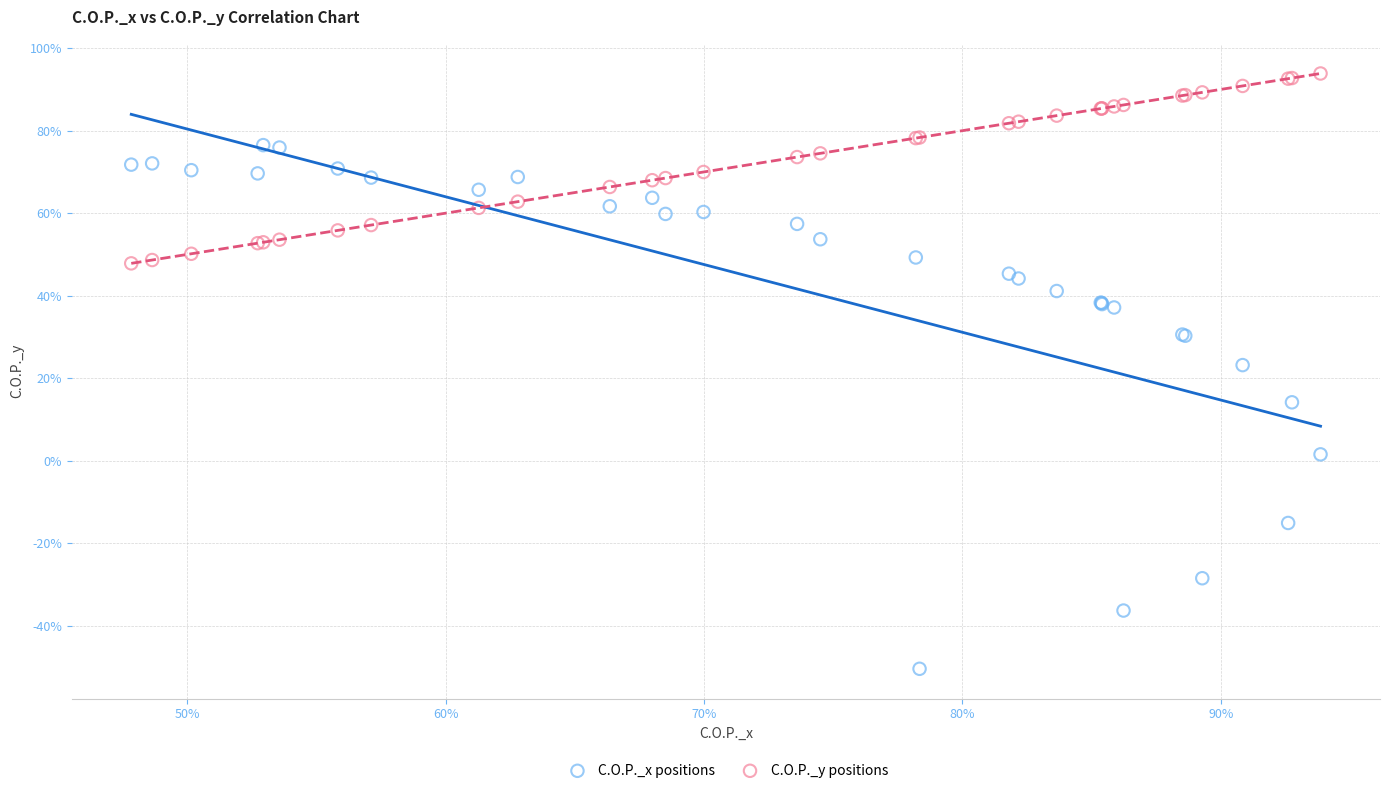

What are all the series names shown in the legend?

C.O.P._x positions, C.O.P._y positions